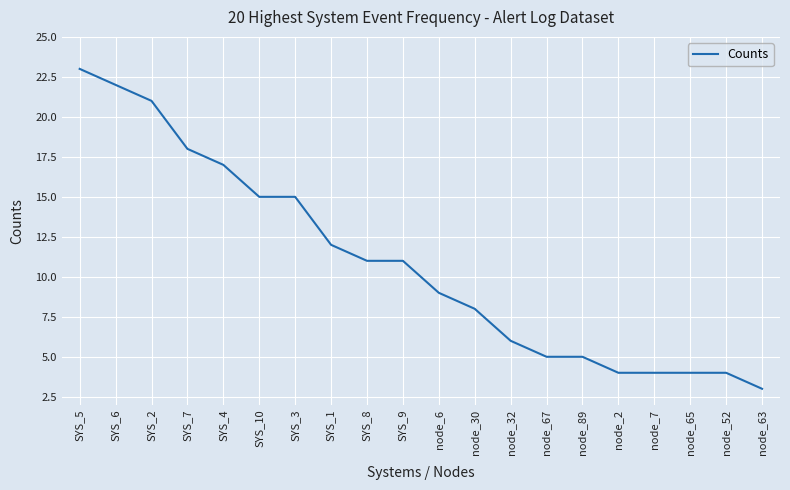

What is the change in value from SYS_5 to node_65?

-19